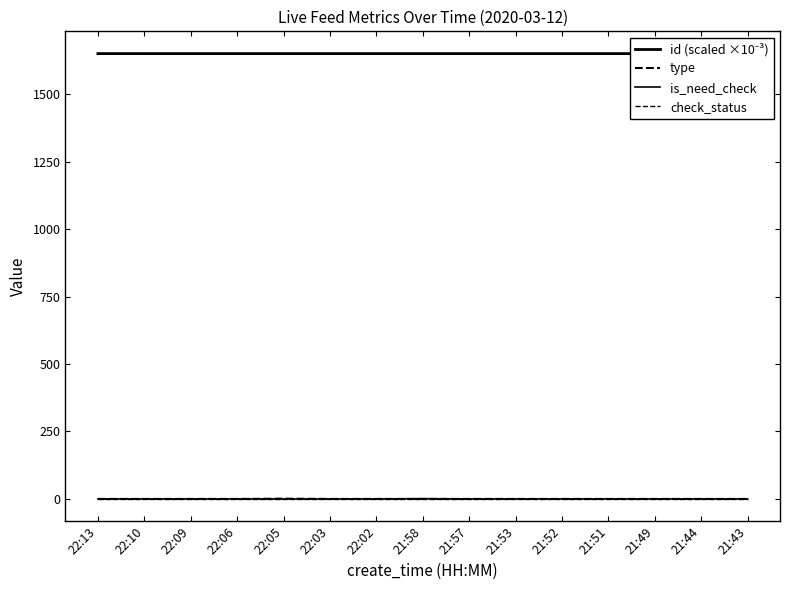

In type, how many points are higher than both neighbors (excluding endpoints)?

1